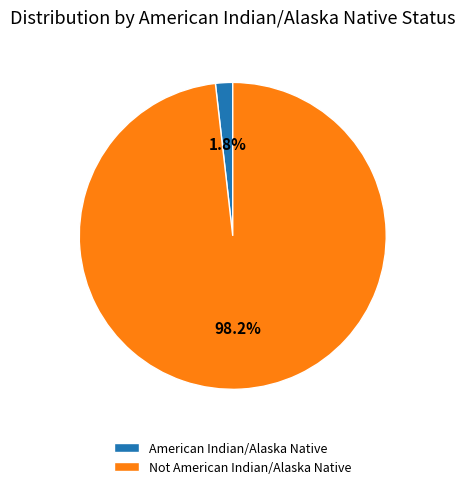

Is it true that American Indian/Alaska Native is 12% of the pie?

False